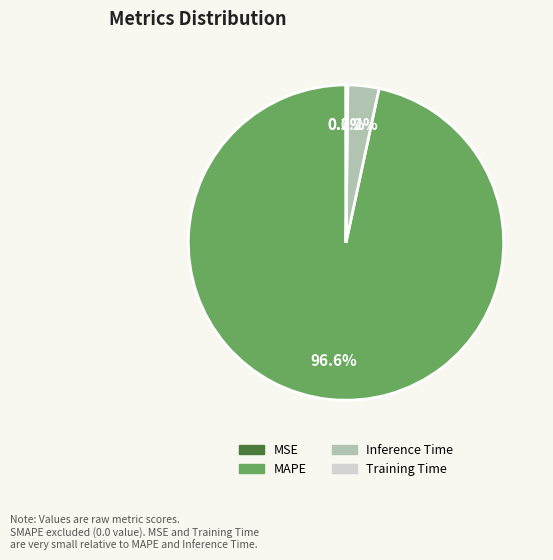

Which category accounts for the majority?

MAPE